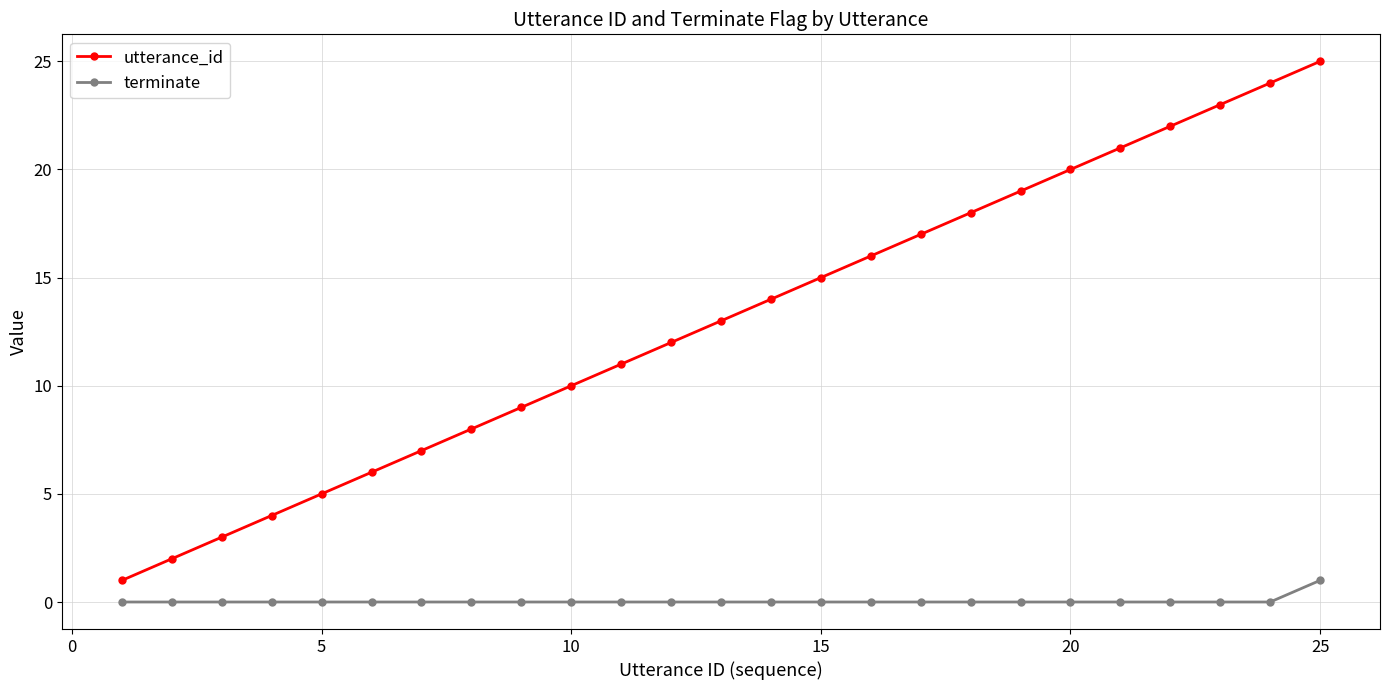

True or false: utterance_id and terminate cross at least once.

False